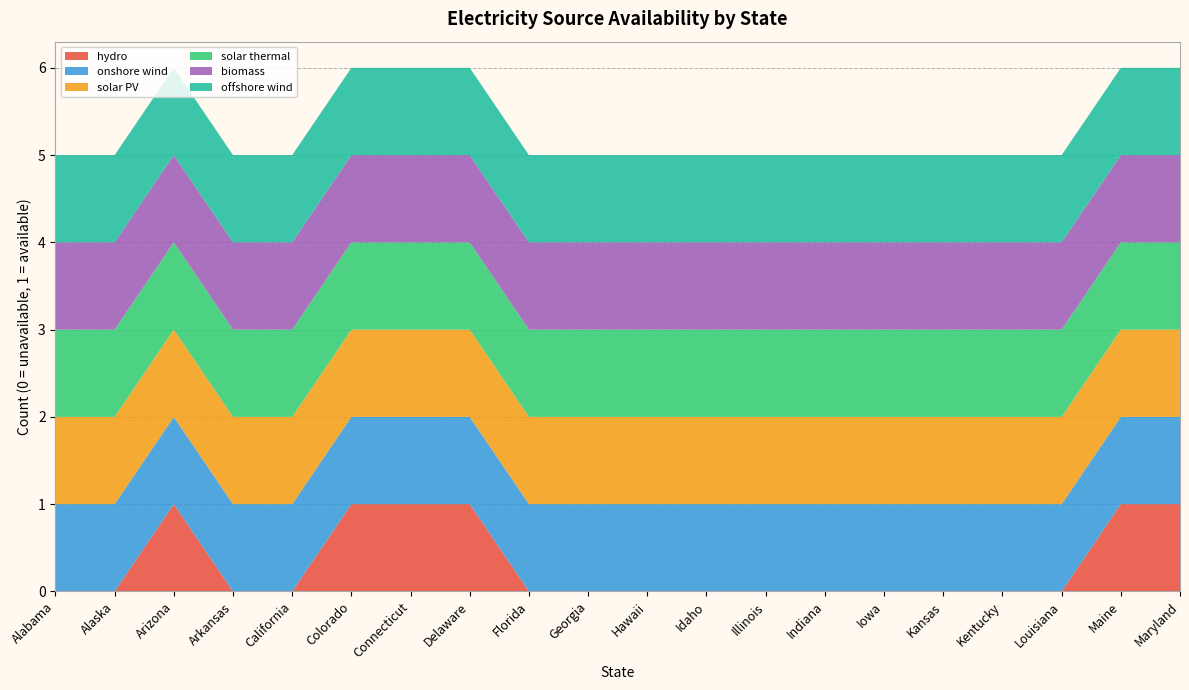

Reading left to right, what are all the values shown in this chart?

hydro: 0	0	1	0	0	1	1	1	0	0	0	0	0	0	0	0	0	0	1	1
onshore wind: 1	1	1	1	1	1	1	1	1	1	1	1	1	1	1	1	1	1	1	1
solar PV: 1	1	1	1	1	1	1	1	1	1	1	1	1	1	1	1	1	1	1	1
solar thermal: 1	1	1	1	1	1	1	1	1	1	1	1	1	1	1	1	1	1	1	1
biomass: 1	1	1	1	1	1	1	1	1	1	1	1	1	1	1	1	1	1	1	1
offshore wind: 1	1	1	1	1	1	1	1	1	1	1	1	1	1	1	1	1	1	1	1